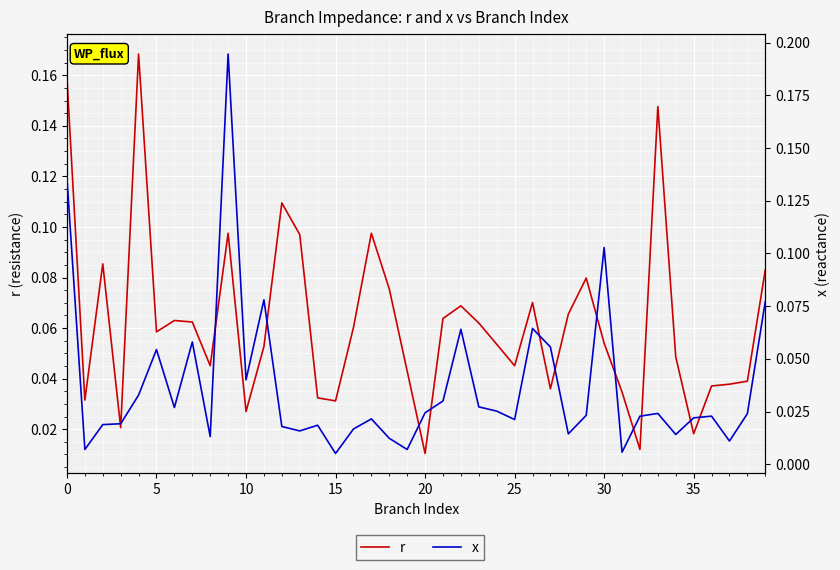

True or false: x has a value of 0.1 at 27.

True